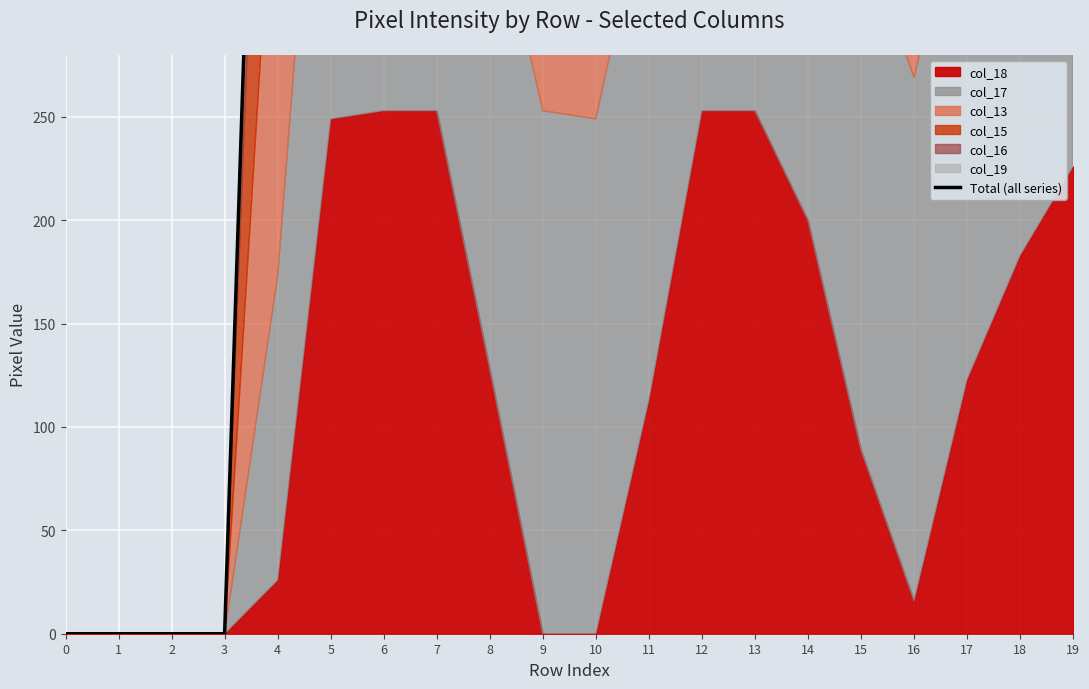

What is the maximum value shown in the chart?

1518